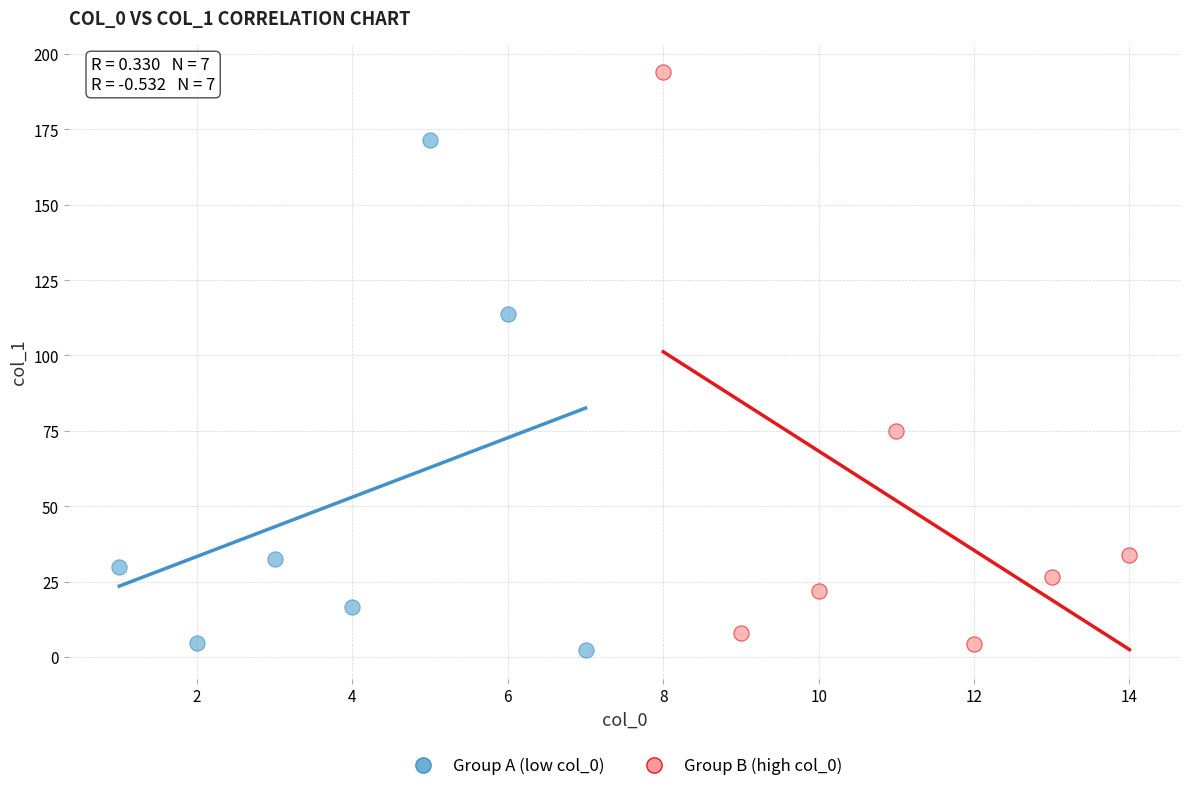

Which series reaches the maximum Y coordinate?

Group B (high col_0)